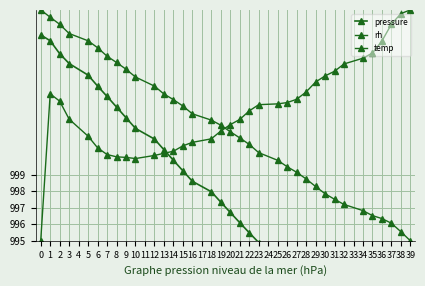

Rank the series by their maximum value, from lowest to highest.

pressure, rh, temp